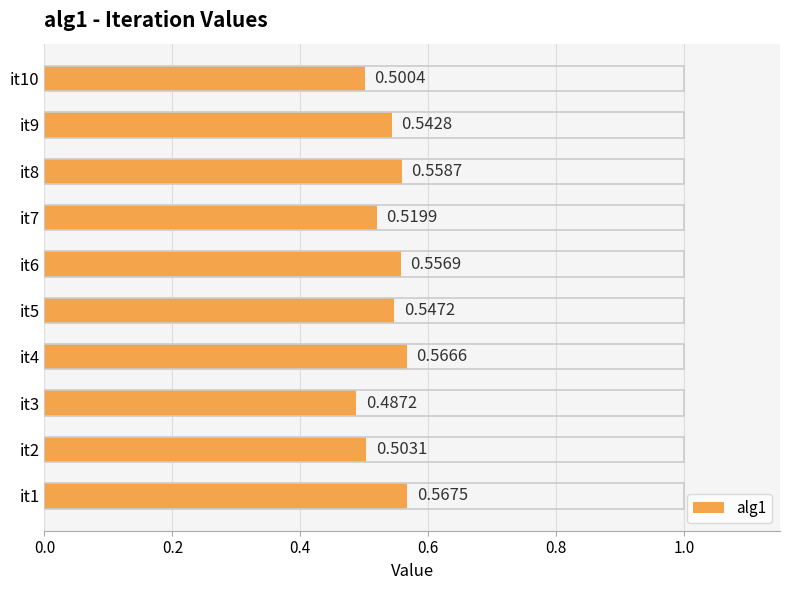

What is the sum of the values at it5 and it6?

1.1